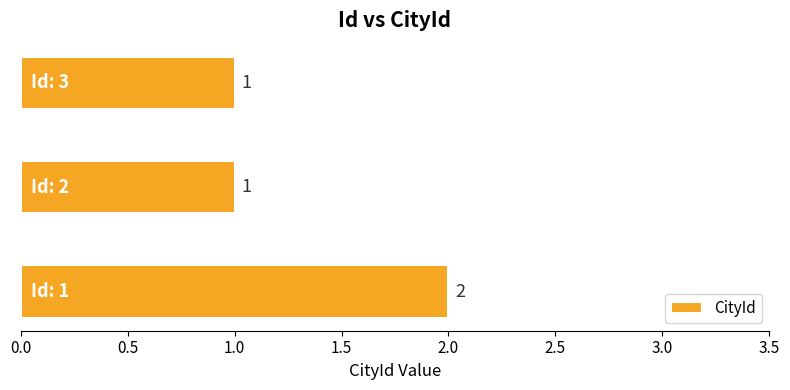

What is the sum of all values?

4